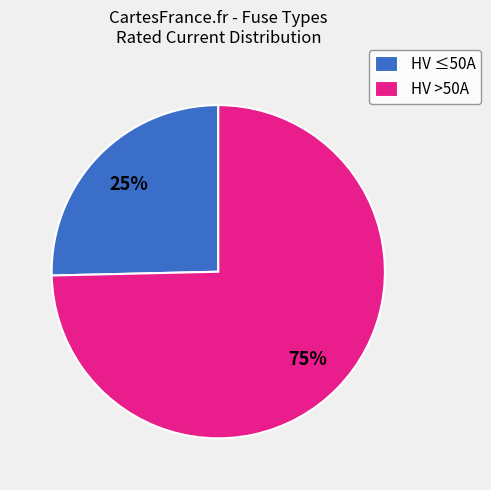

Which category accounts for the majority?

HV >50A